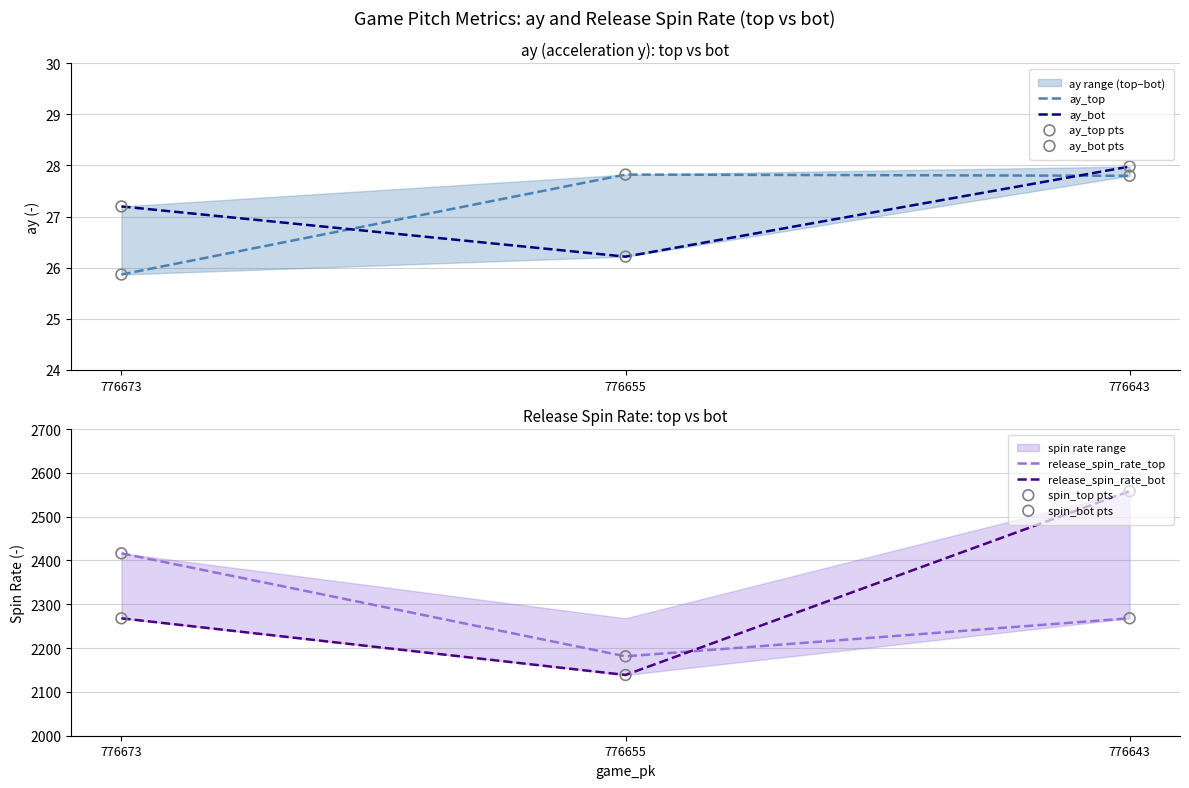

What are all the series names shown in the legend?

ay_top, ay_bot, release_spin_rate_top, release_spin_rate_bot